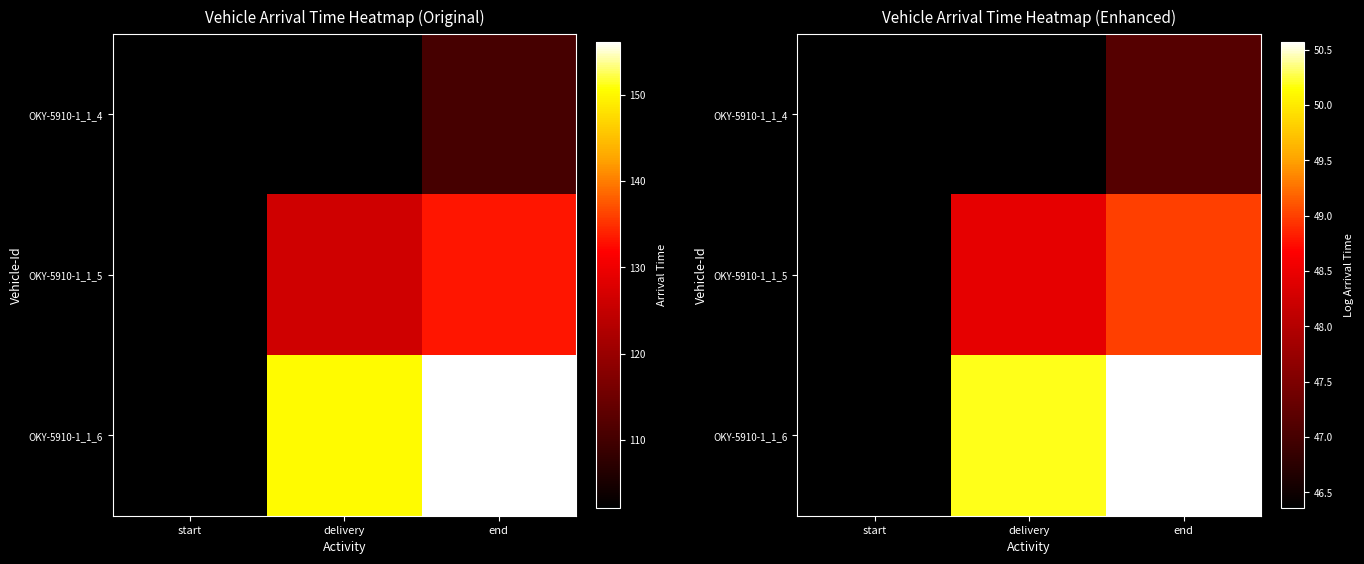

What is the sum of the OKY-5910-1_1_4 values at end and delivery?

93.5